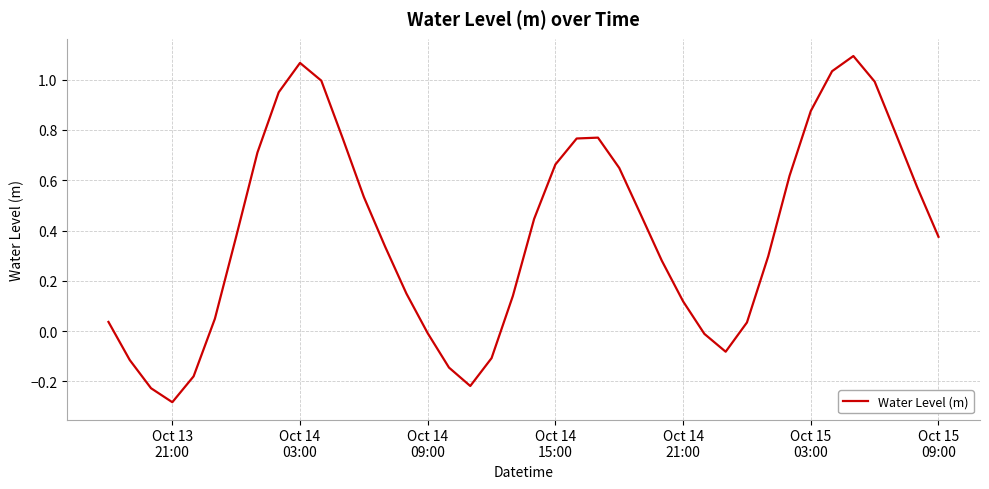

What is the difference between the maximum and minimum values?

1.4